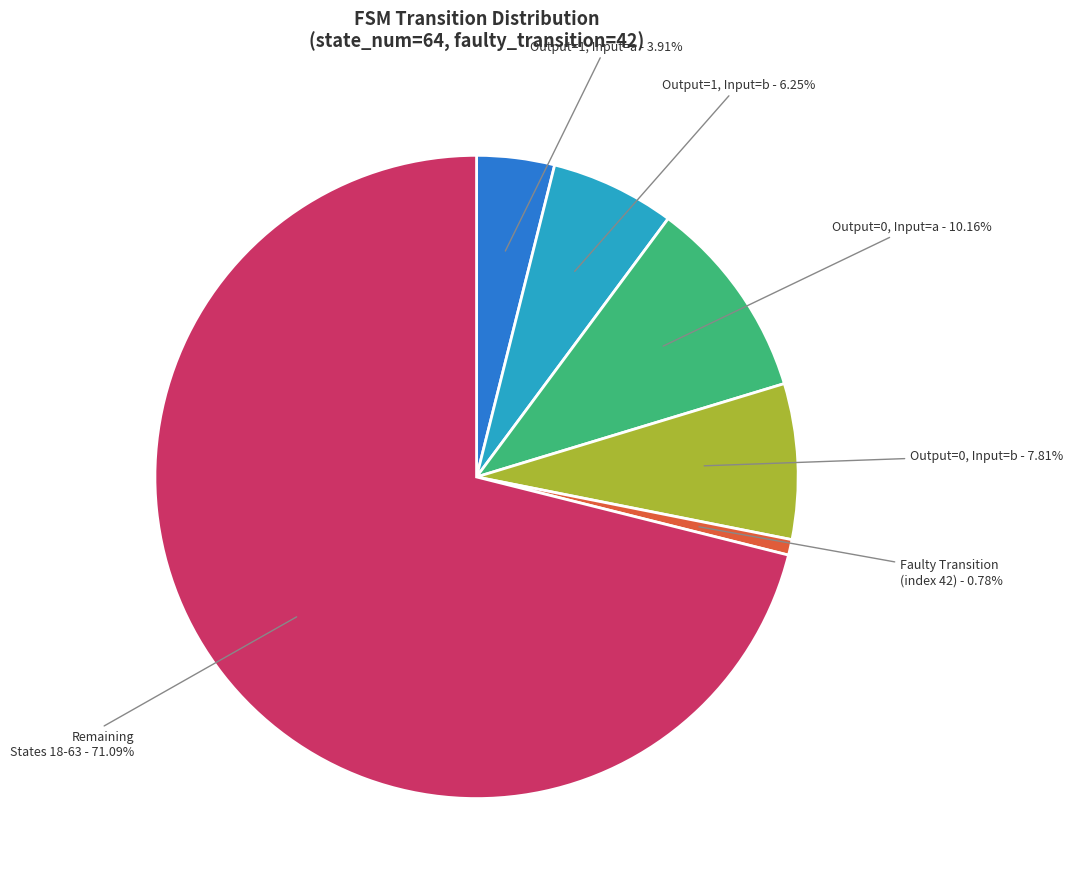

How many slices are in this pie chart?

6